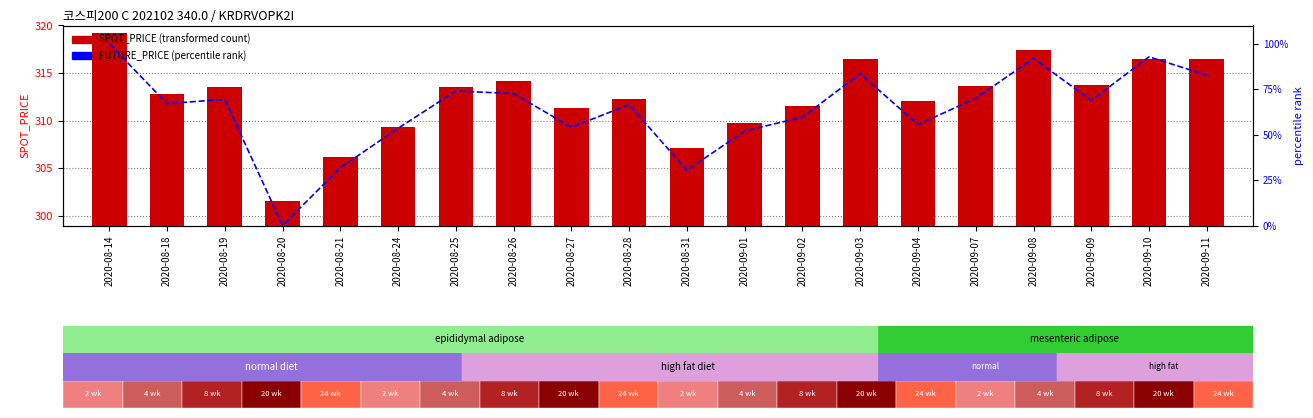

What is the difference between the maximum and minimum values in the SPOT_PRICE series?

17.7